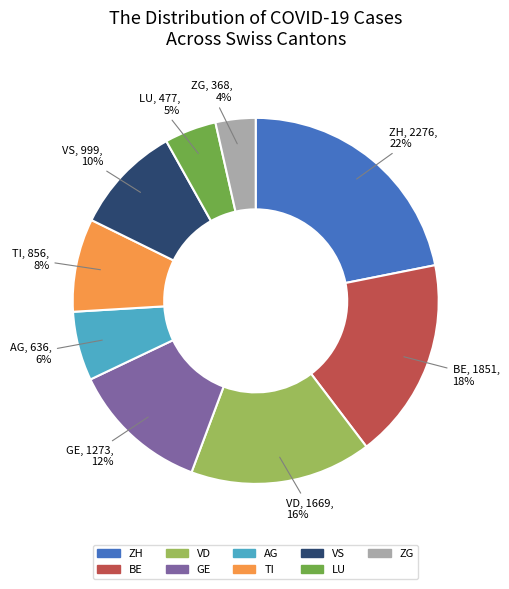

Between TI and LU, which is larger?

TI